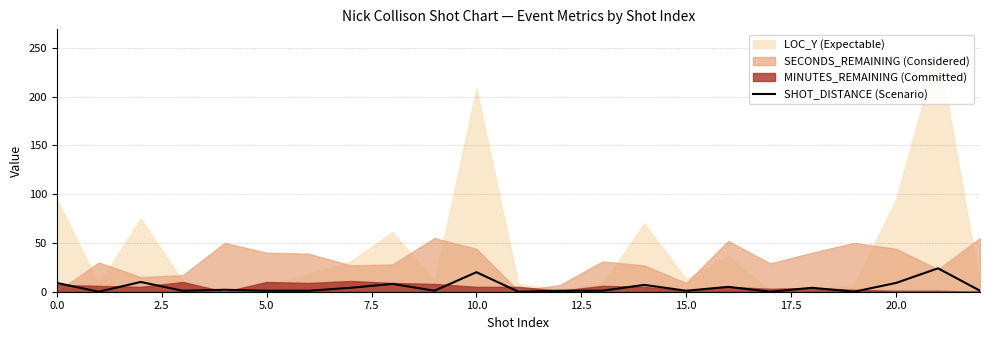

Which label corresponds to the largest value in the chart?

21